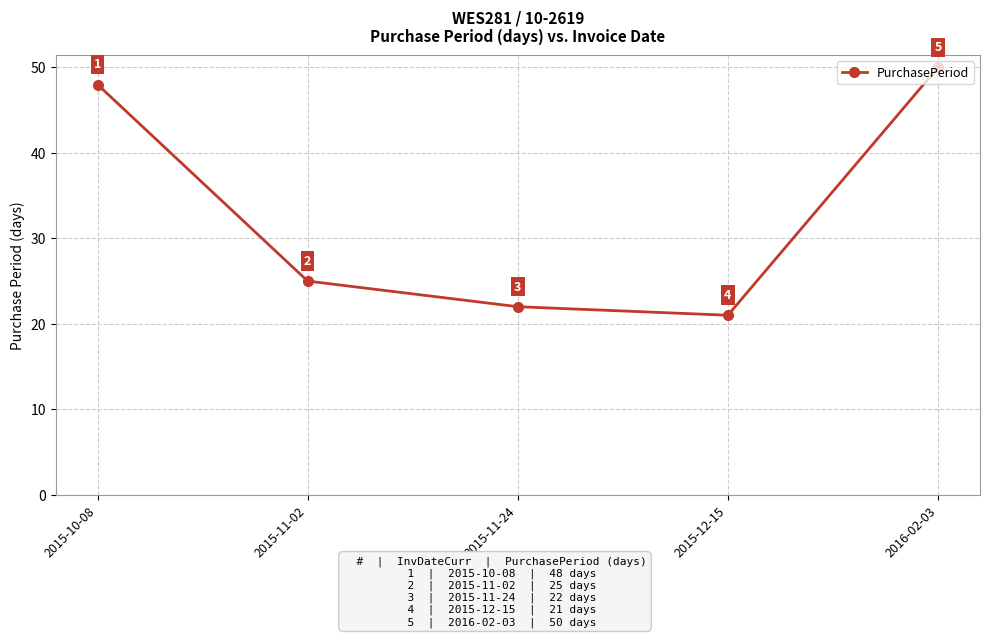

True or false: there are more than 2 points higher than both neighbors.

False